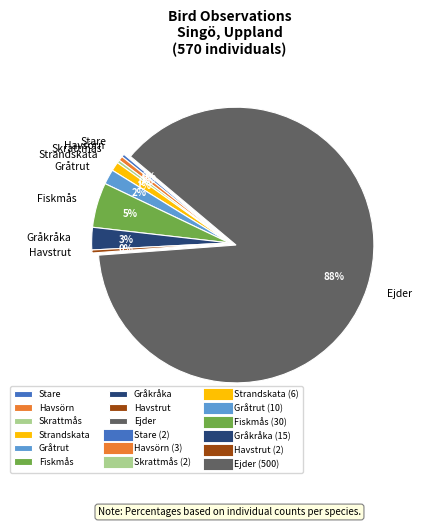

What is the majority slice?

Ejder